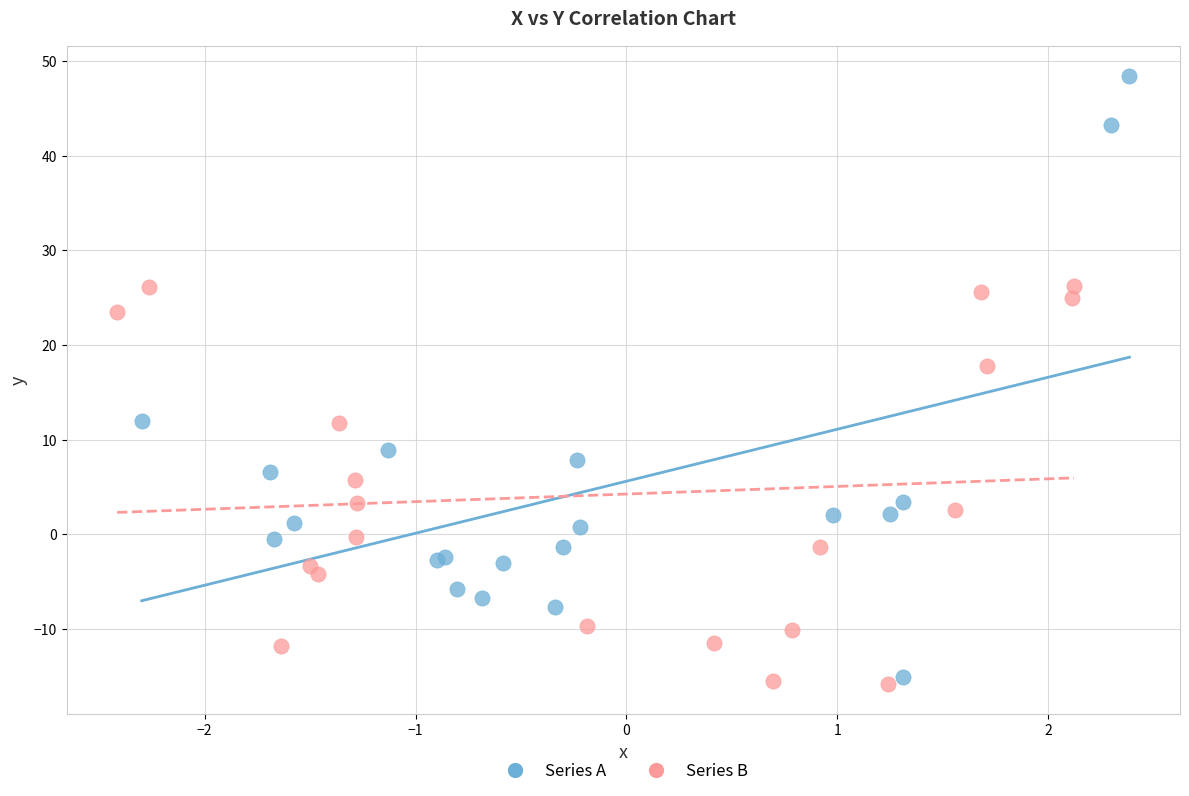

Which series has the widest spread of Y values?

Series A